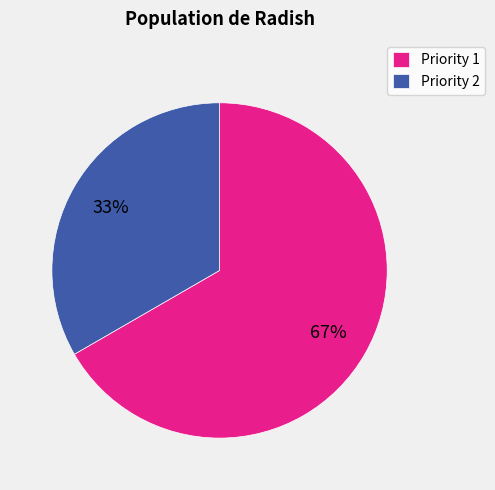

To the nearest percent, what portion does Priority 2 represent?

33%